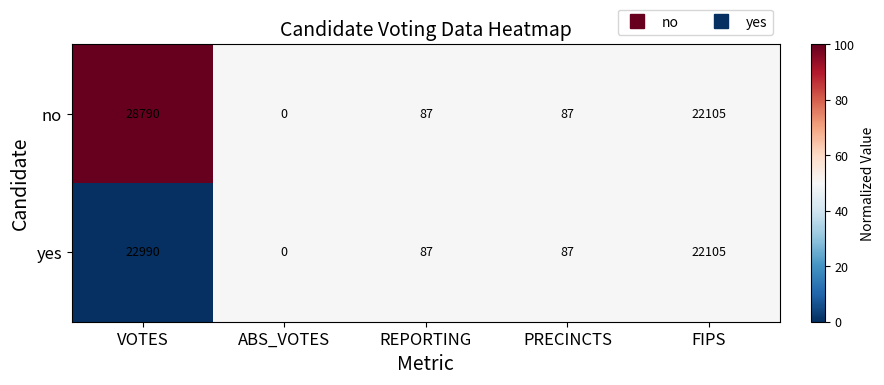

The value of no at ABS_VOTES is 0. True or false?

True